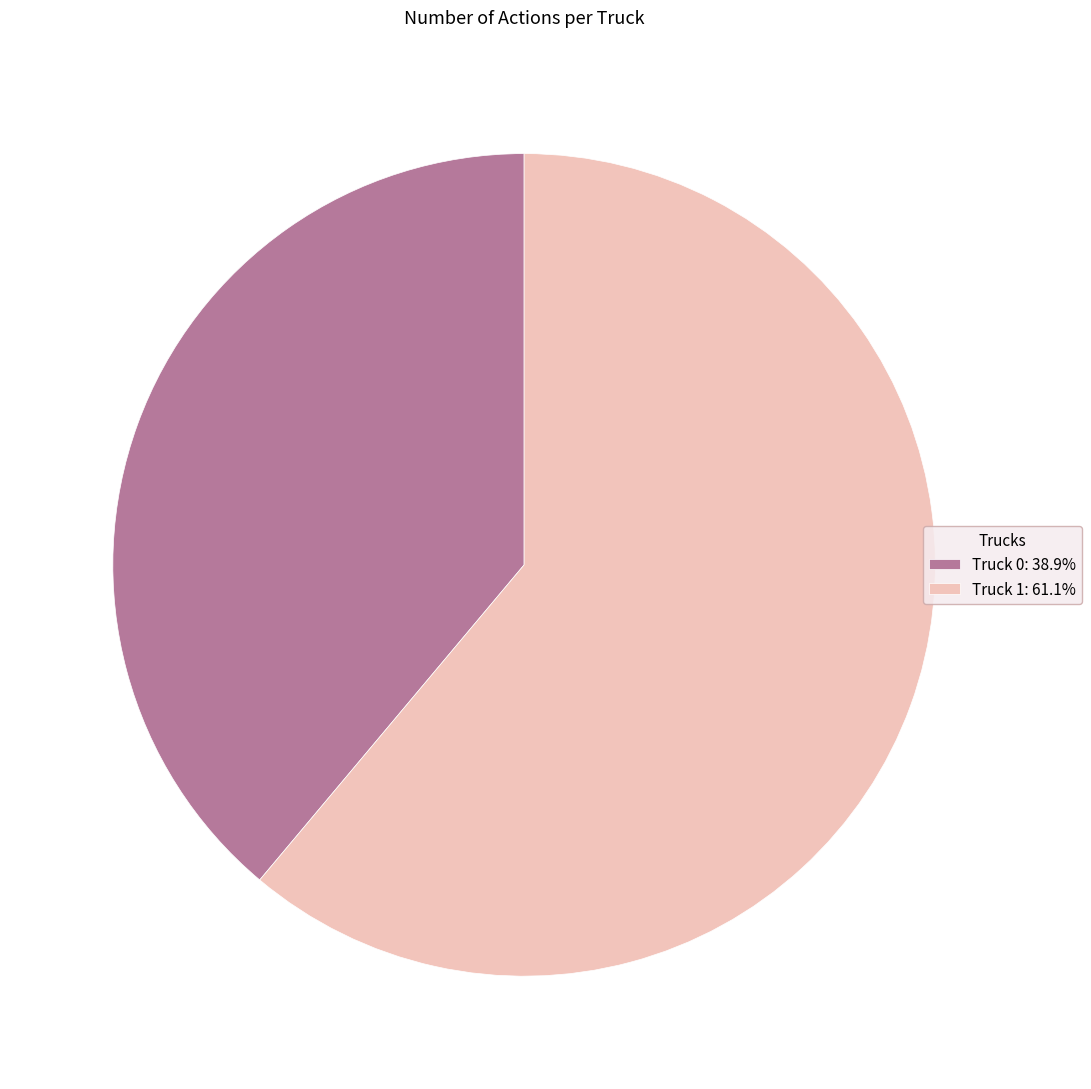

Which category has the biggest portion of the pie?

Truck 1